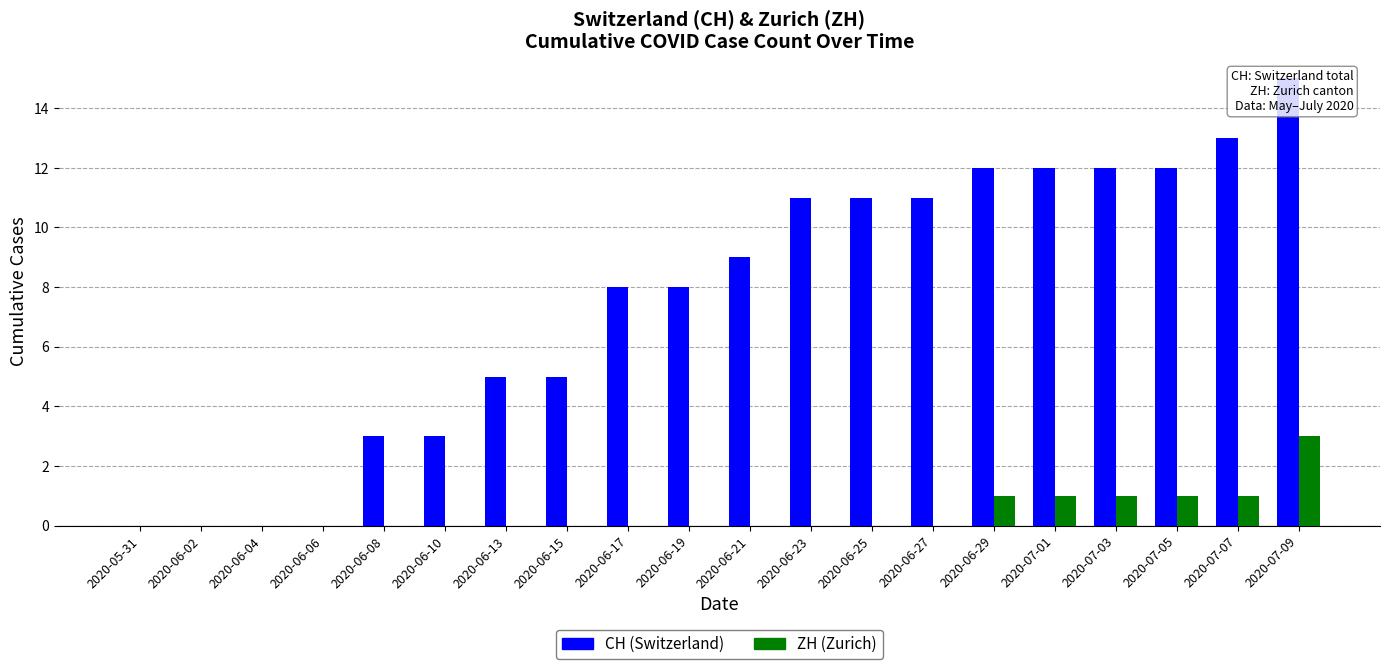

At which category is the sum across all series the highest?

2020-07-09